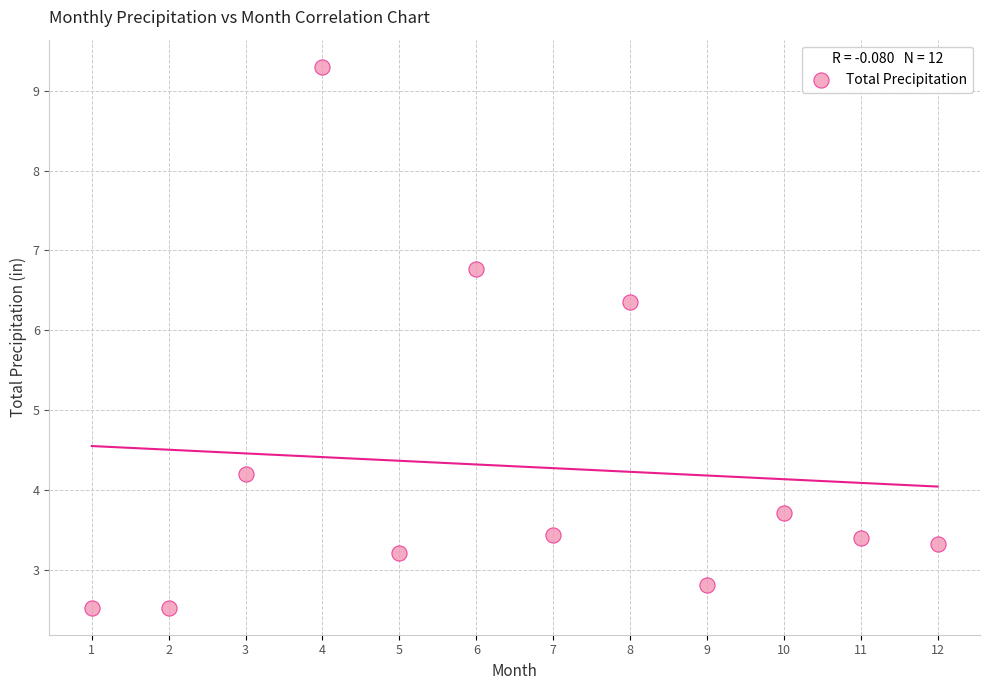

What Y value in the scatter plot is closest to 5?

4.2